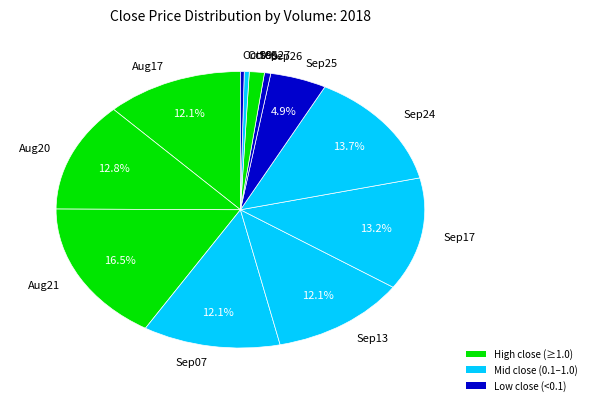

Combined, do Sep26 and Sep17 account for over 50%?

No